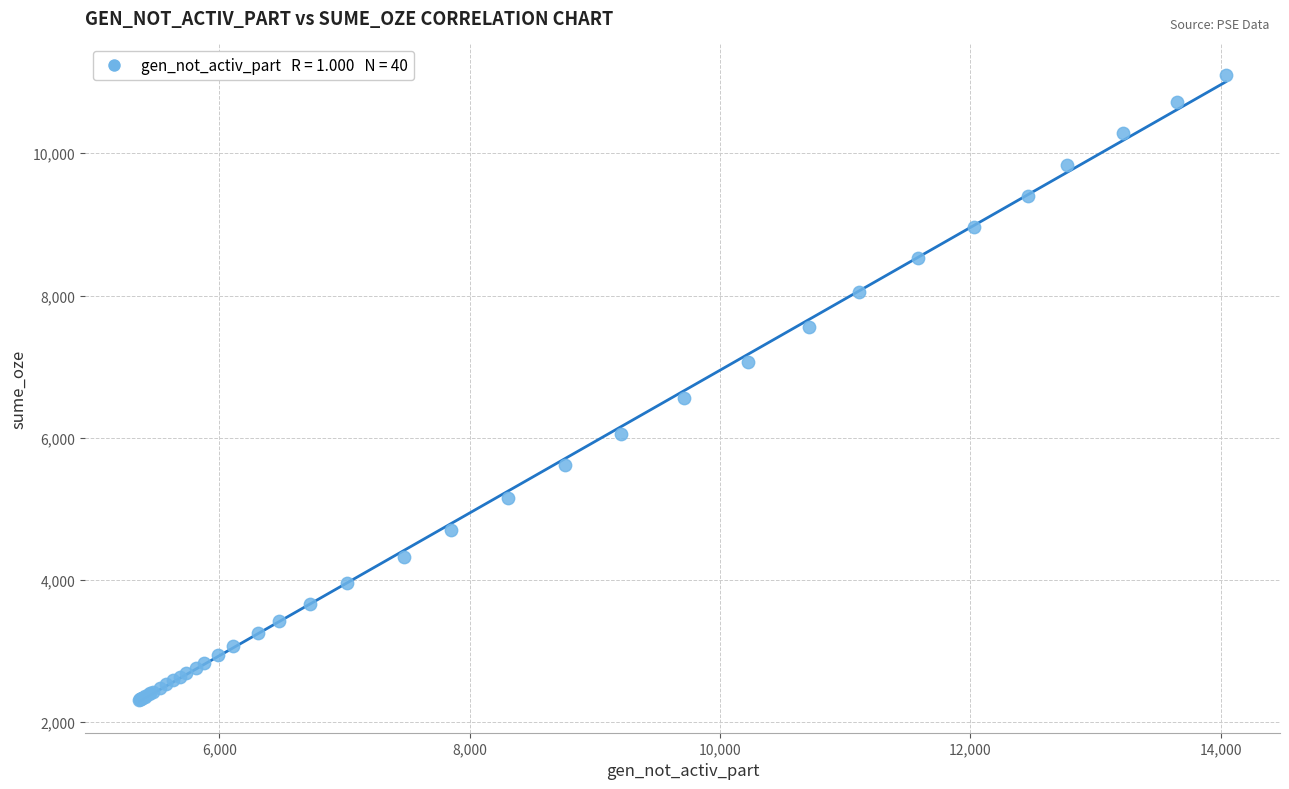

What Y value in the scatter plot is closest to 6710?

6554